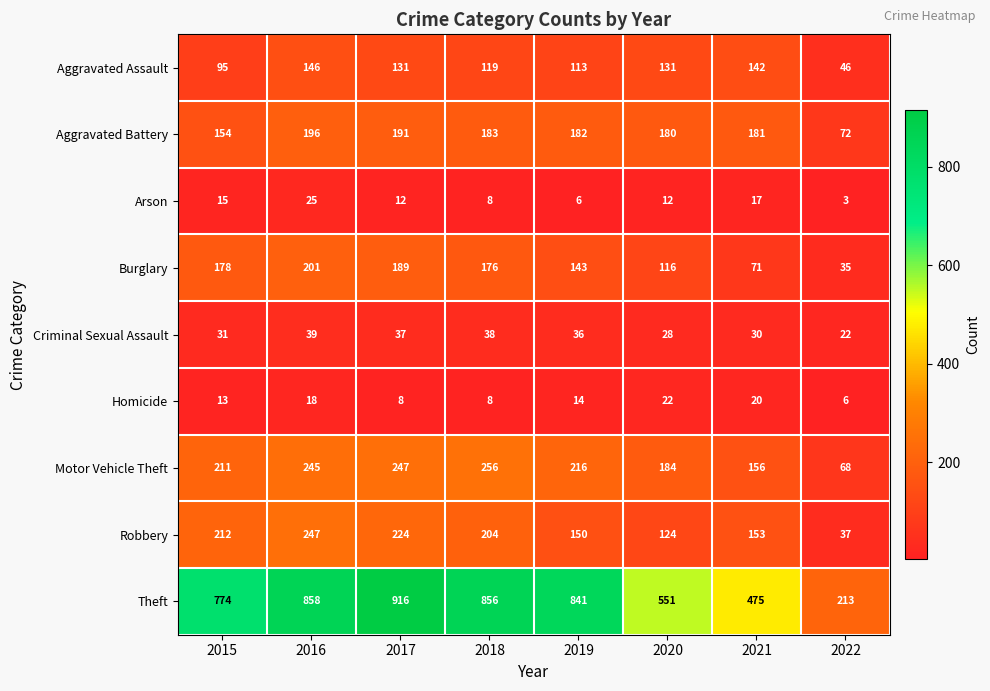

What is the average value of the Aggravated Assault series?

115